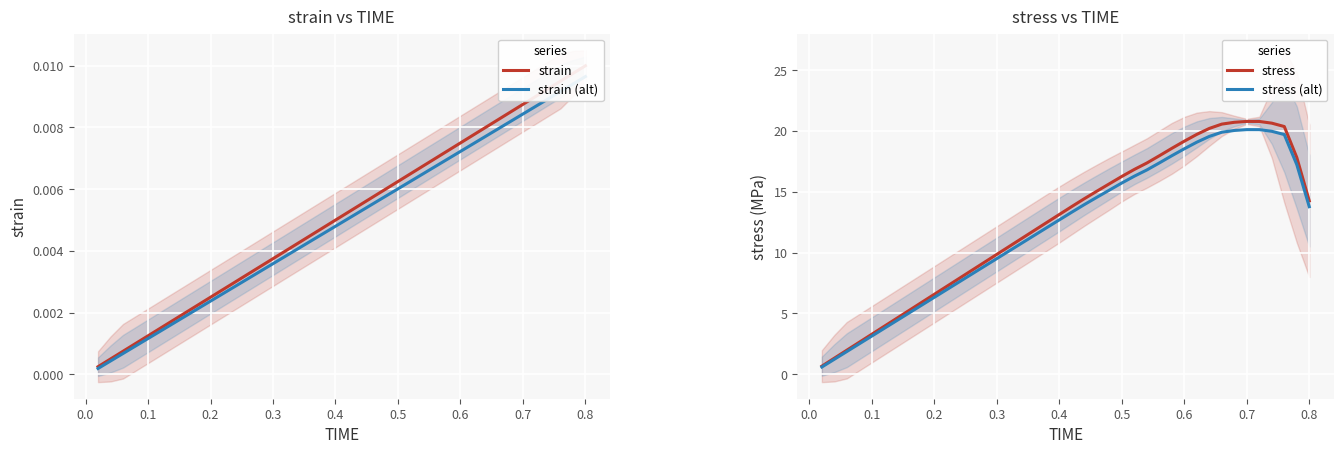

What is the lowest value of the stress series?

0.7